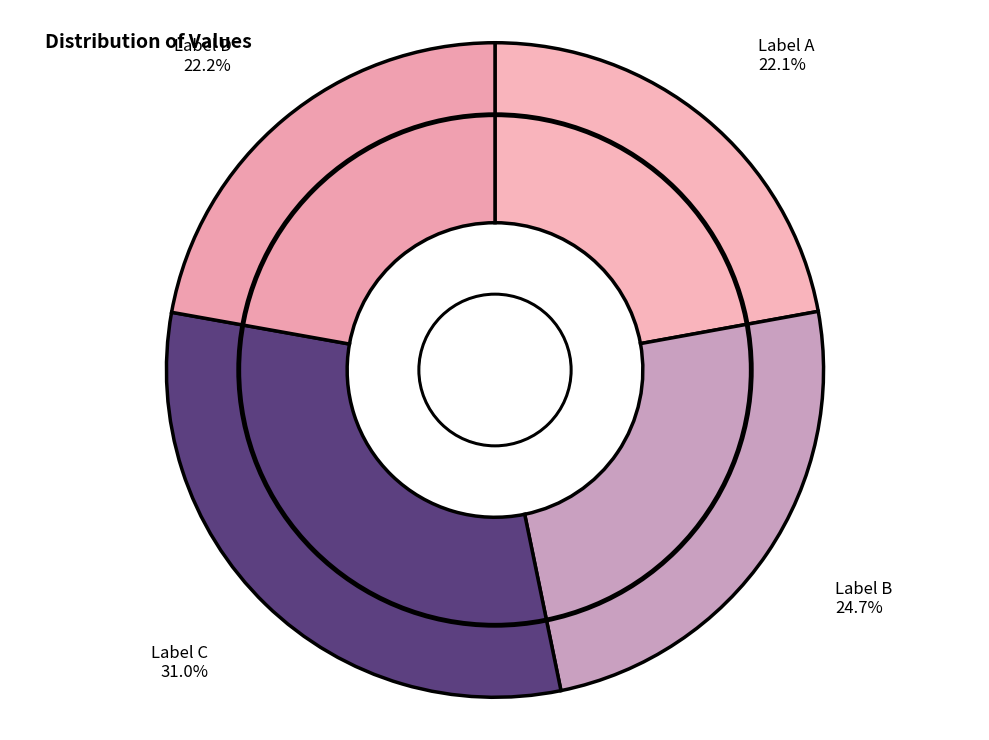

Is there a majority slice in this chart?

No